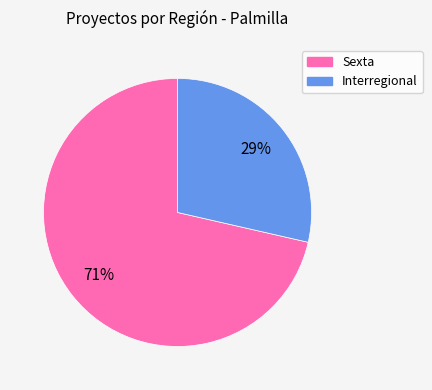

How many slices are in this pie chart?

2